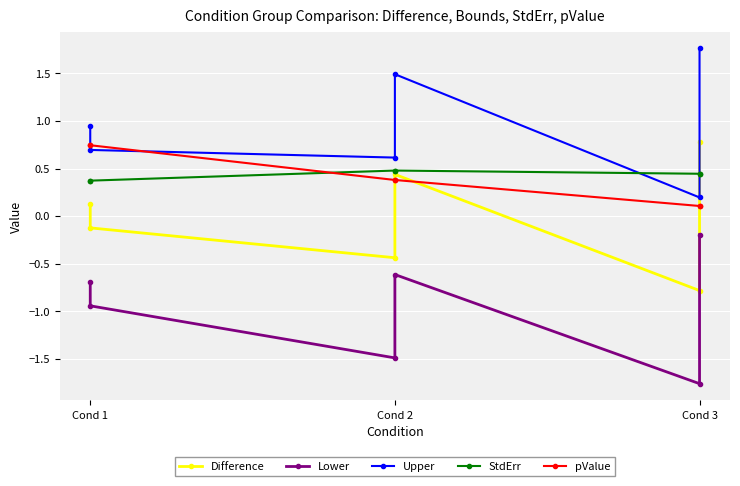

What is the value of the Difference point at the 5th from the left?

-0.8